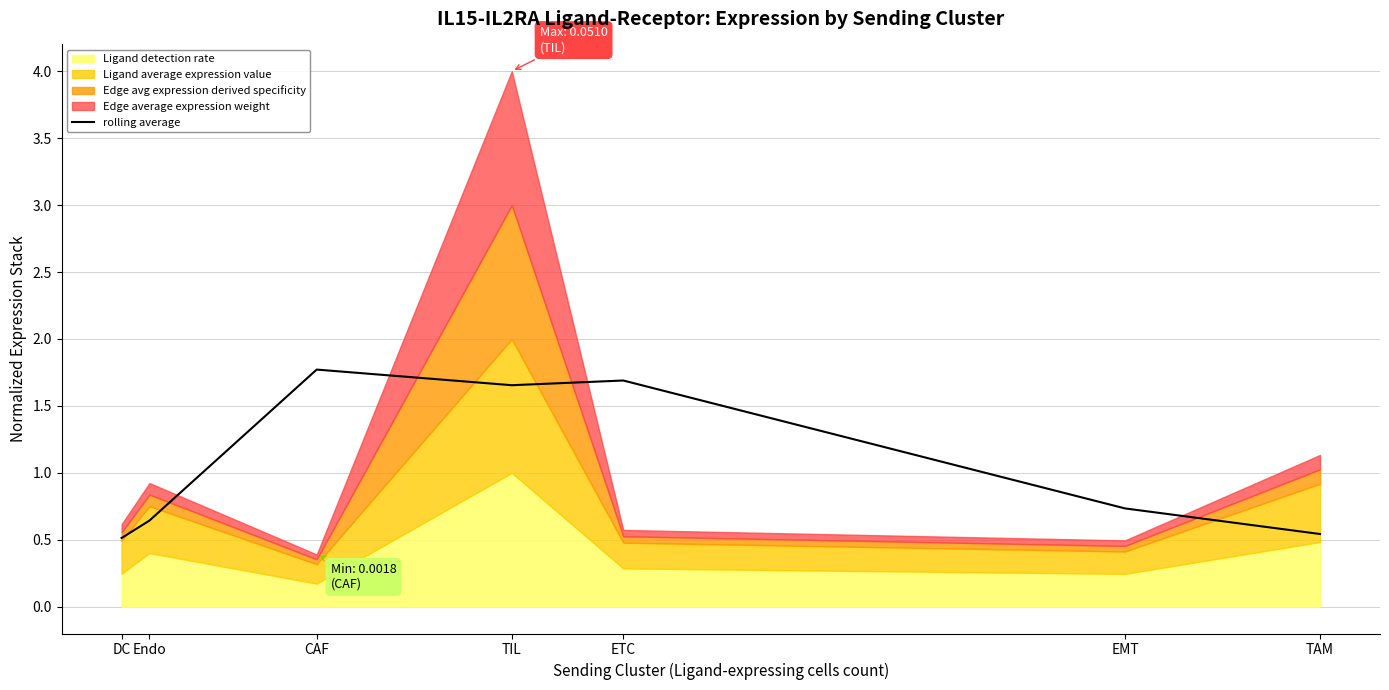

What is the approximate value of rolling average at Endo?

0.6